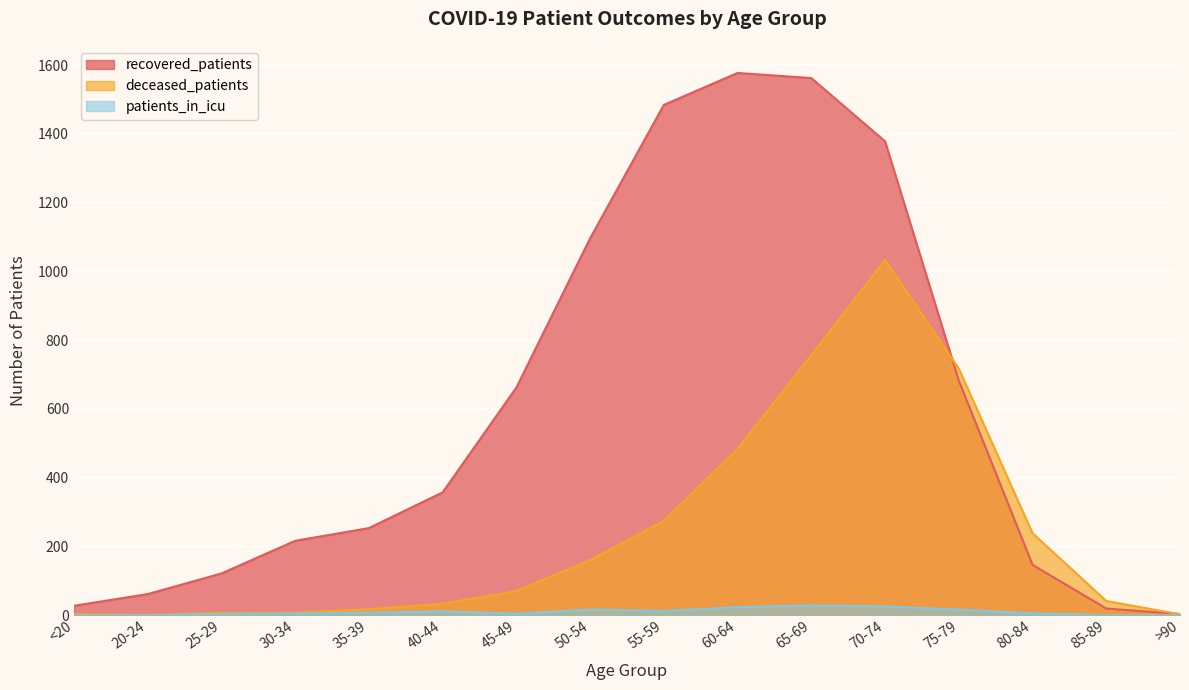

The deceased_patients series shows 160 at 50-54. True or false?

True